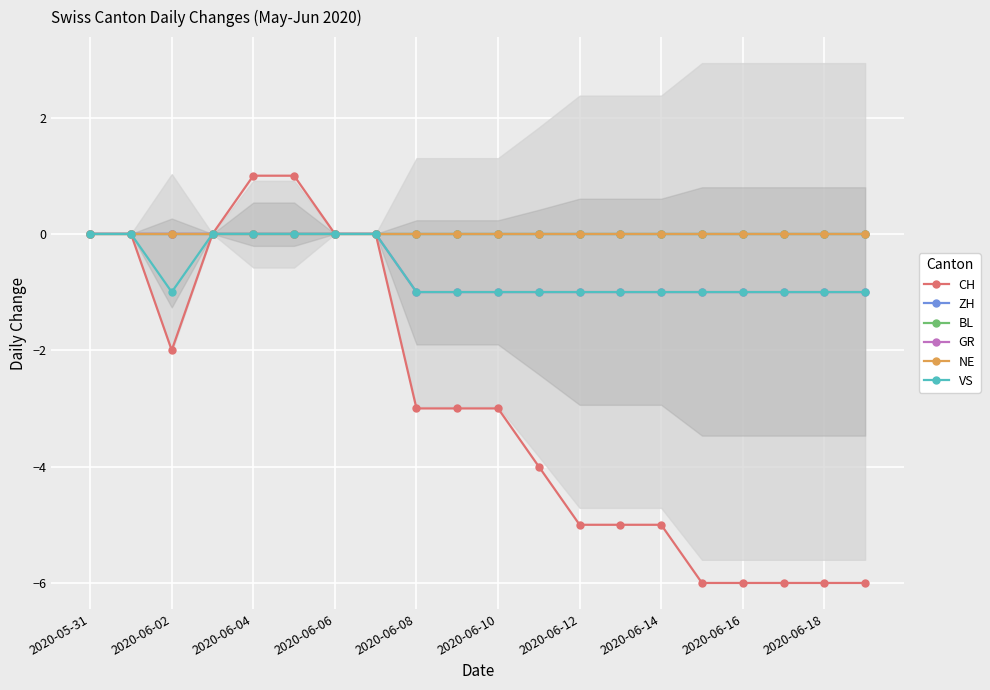

True or false: VS has more than 0 points higher than both neighbors.

False